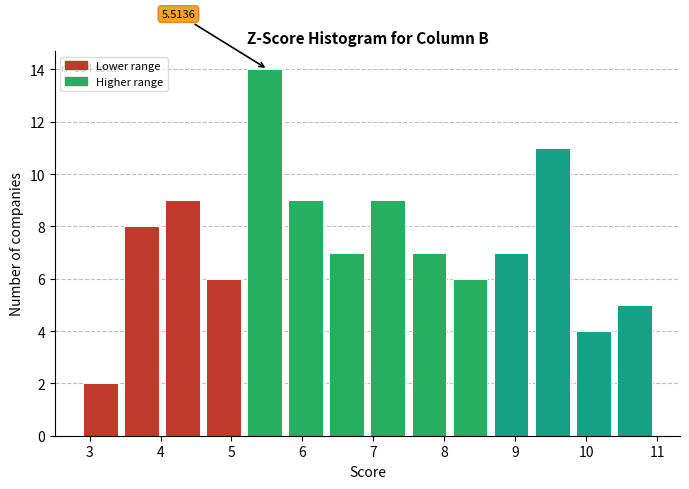

Which range on the x-axis has the tallest bar?

5.2 to 5.8